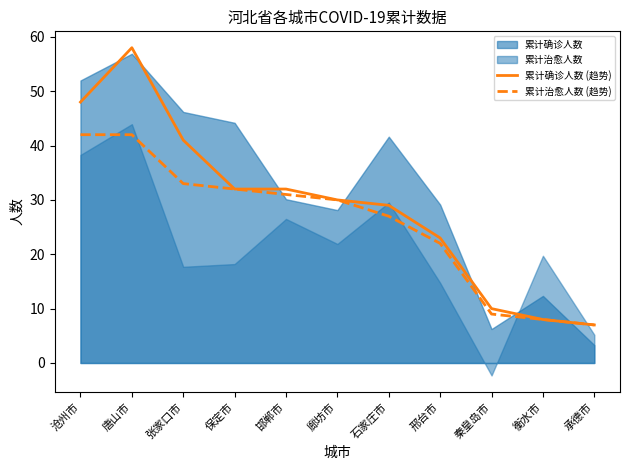

The value of 累计治愈人数 (趋势) at 张家口市 is 45. True or false?

False